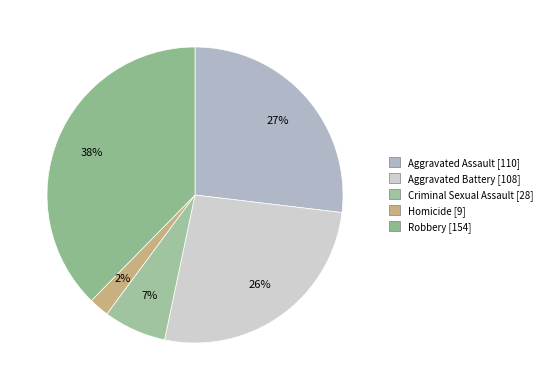

How much of the chart is everything except Criminal Sexual Assault?

93.2%